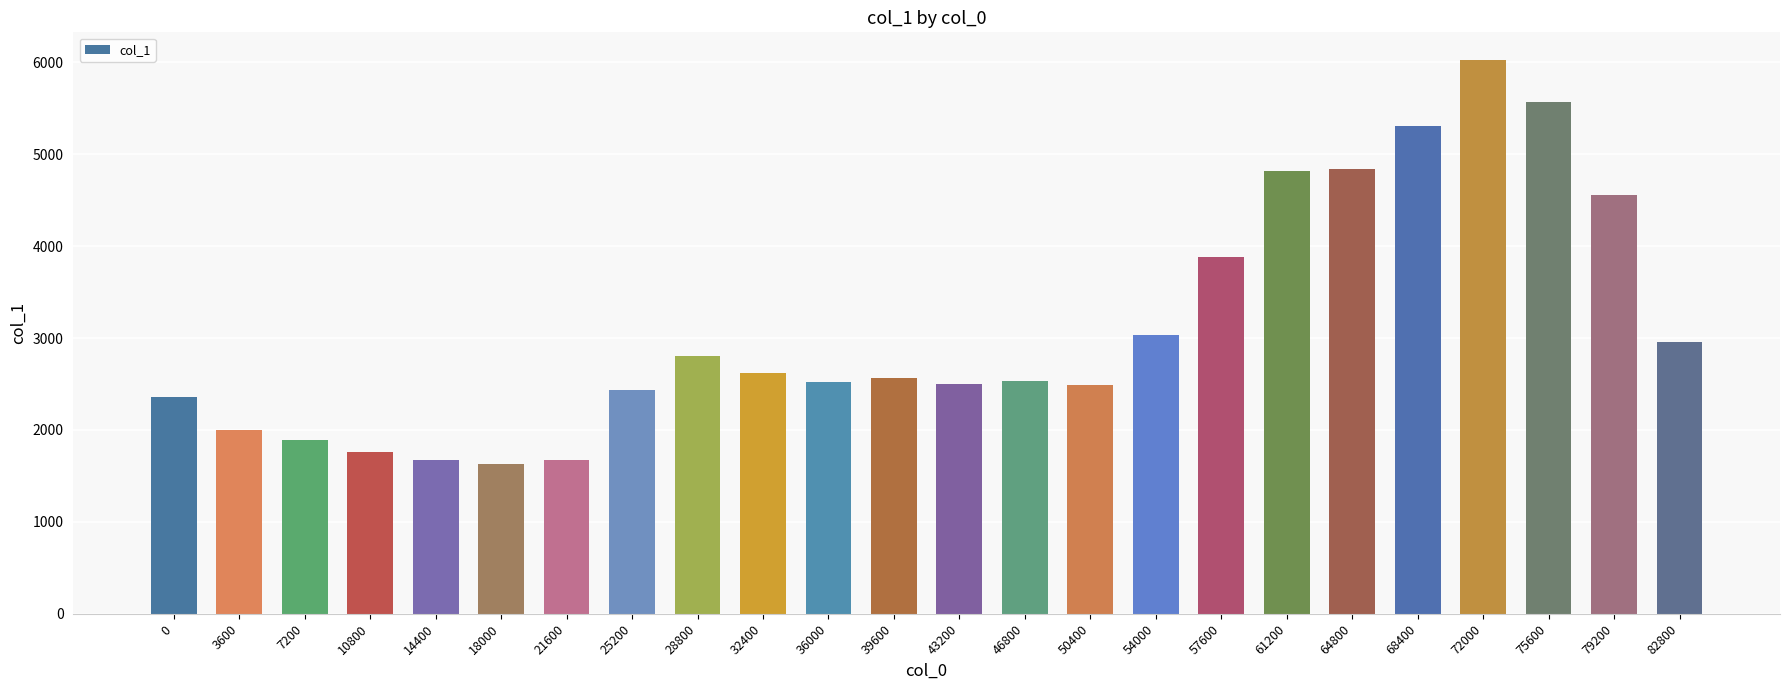

Read the value at 21600.

1670.8